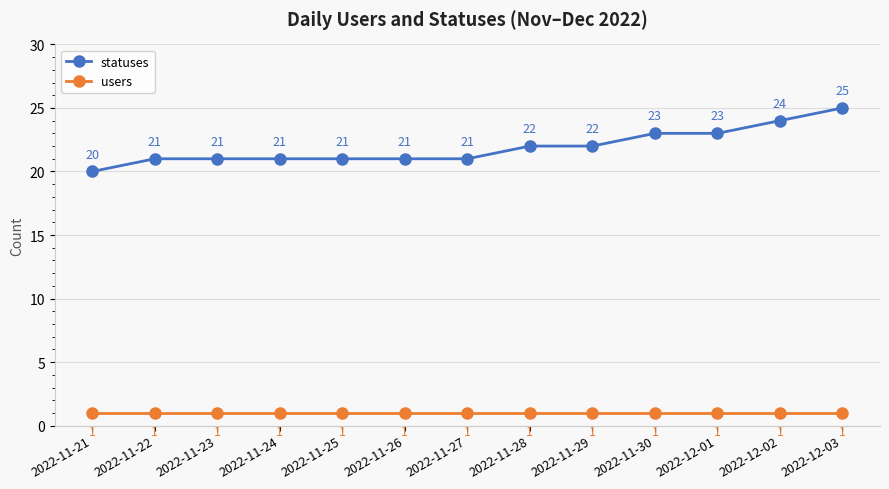

Reading right to left, extract all data points from this chart.

statuses: 2022-12-03=25	2022-12-02=24	2022-12-01=23	2022-11-30=23	2022-11-29=22	2022-11-28=22	2022-11-27=21	2022-11-26=21	2022-11-25=21	2022-11-24=21	2022-11-23=21	2022-11-22=21	2022-11-21=20
users: 2022-12-03=1	2022-12-02=1	2022-12-01=1	2022-11-30=1	2022-11-29=1	2022-11-28=1	2022-11-27=1	2022-11-26=1	2022-11-25=1	2022-11-24=1	2022-11-23=1	2022-11-22=1	2022-11-21=1